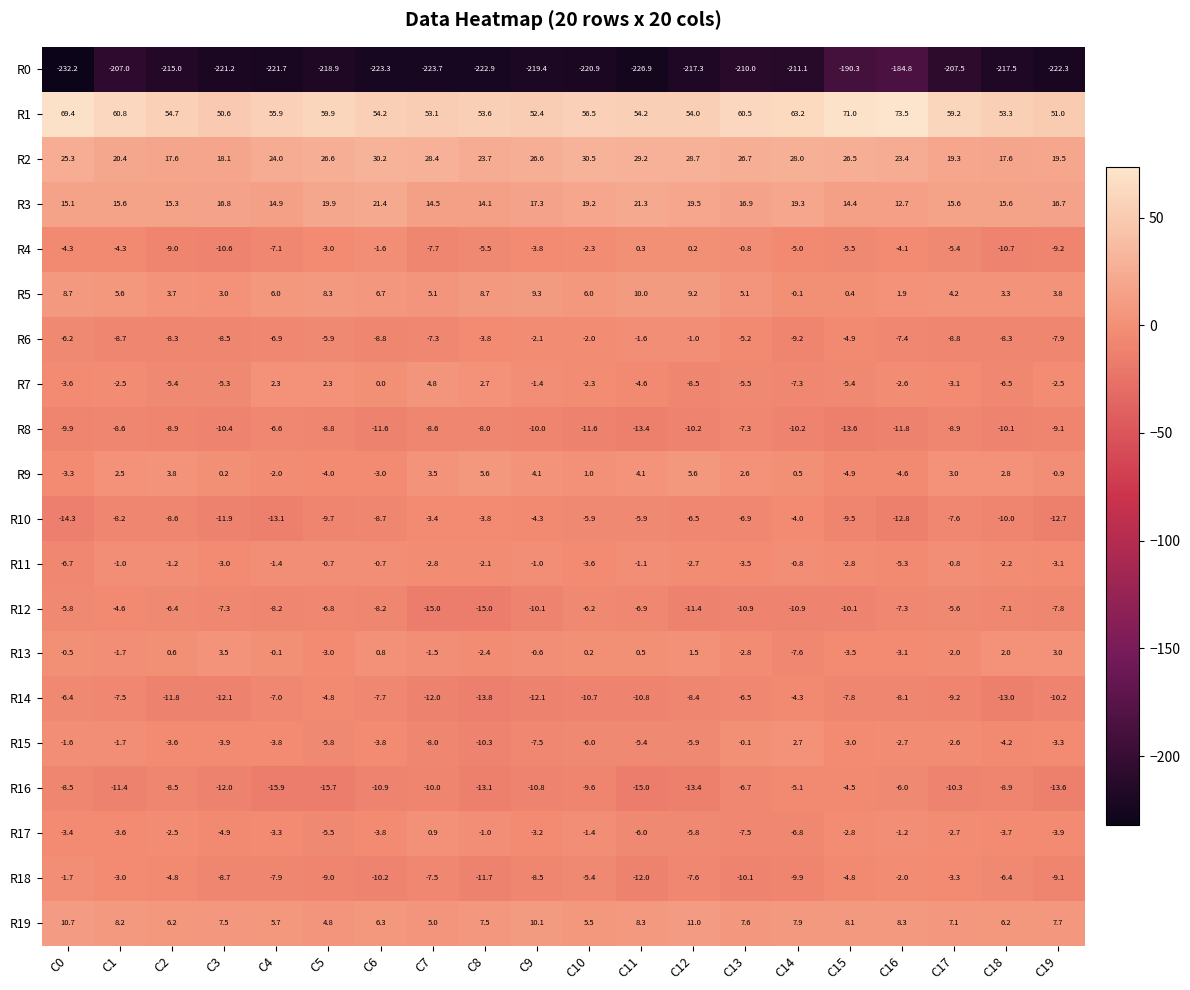

Is the value of R7 at C12 greater than the value of R15 at C7?

No